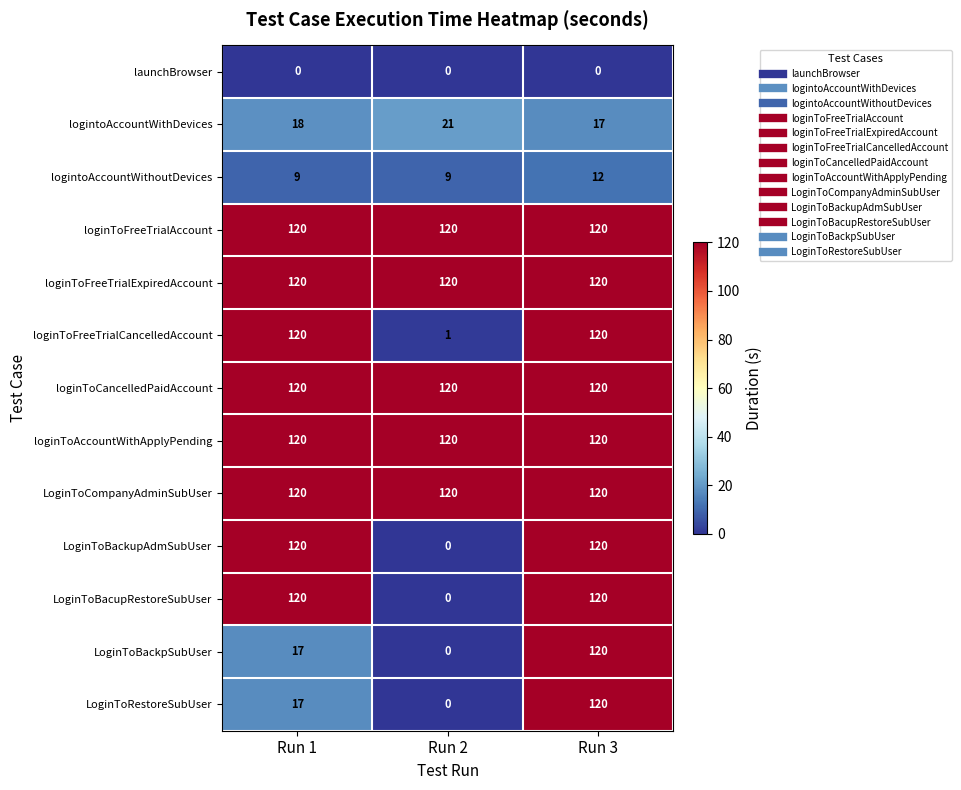

Is it true that logintoAccountWithoutDevices equals 13 at Run 1?

False